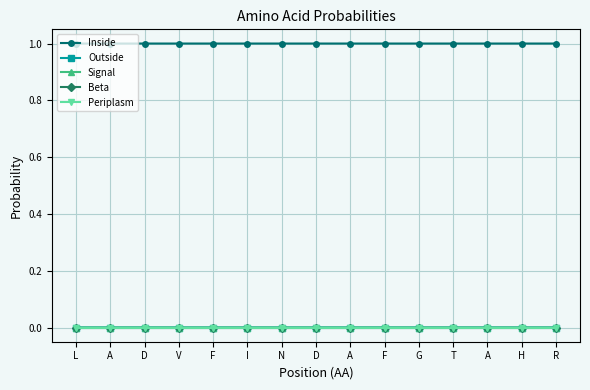

Is this an area chart (filled region under the line)?

No